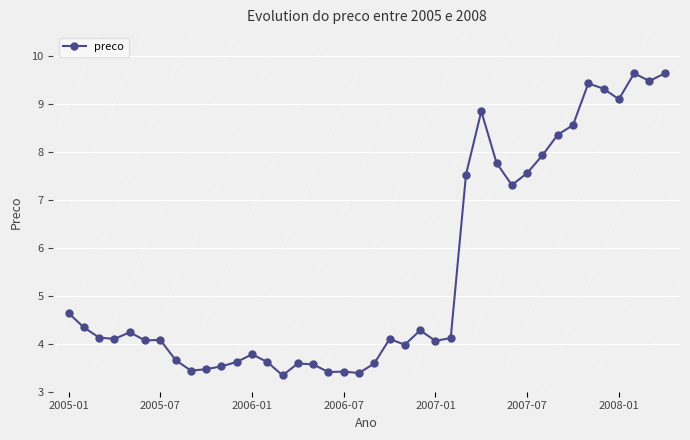

True or false: the data has more than 2 interior local peaks.

True